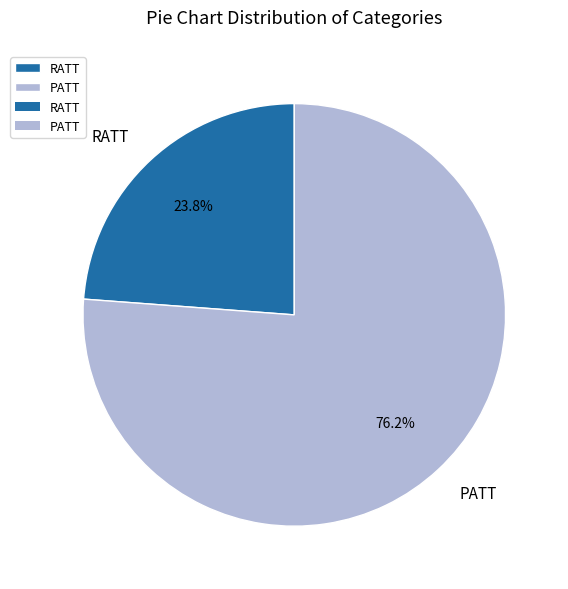

Do PATT and RATT together represent more than half of the pie?

Yes